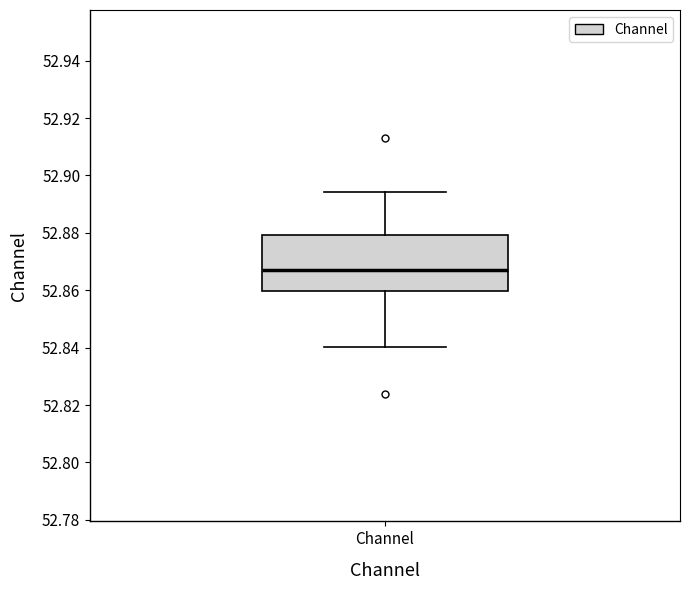

Read this box plot against the y-axis: the position of the median line, the range covered by the box, and the ends of both whiskers. The values are not printed on the chart, so give them approximately, as read against the axis.

median 52.868, box 52.860 to 52.880, whiskers 52.840 to 52.894